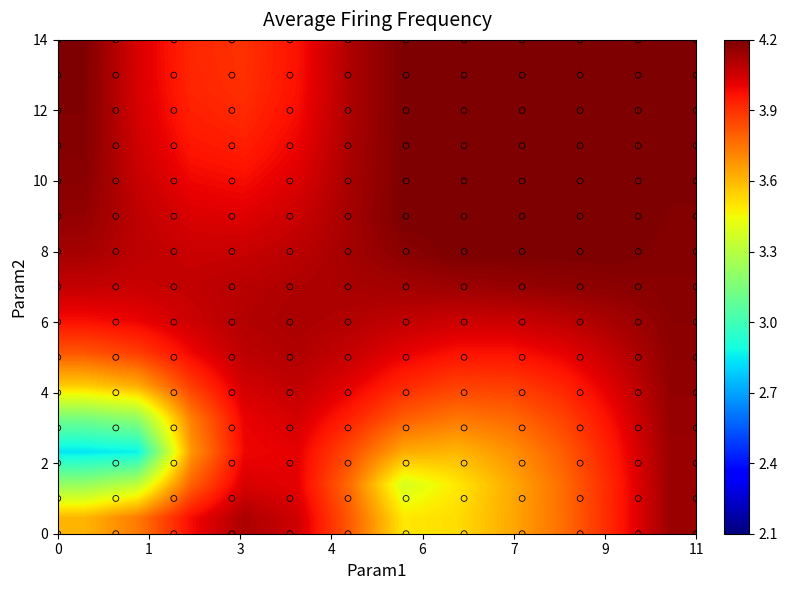

How many series are shown in this chart?

15